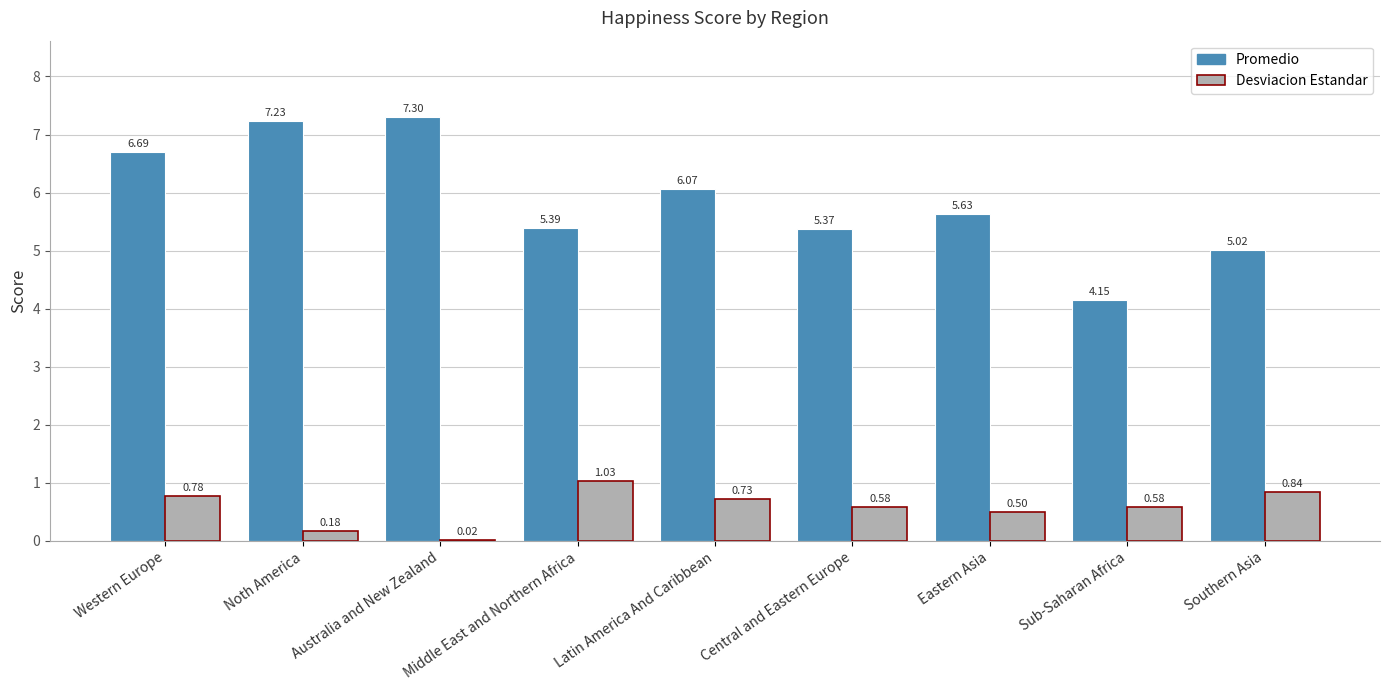

At which label does Desviacion Estandar reach its peak?

Middle East and Northern Africa